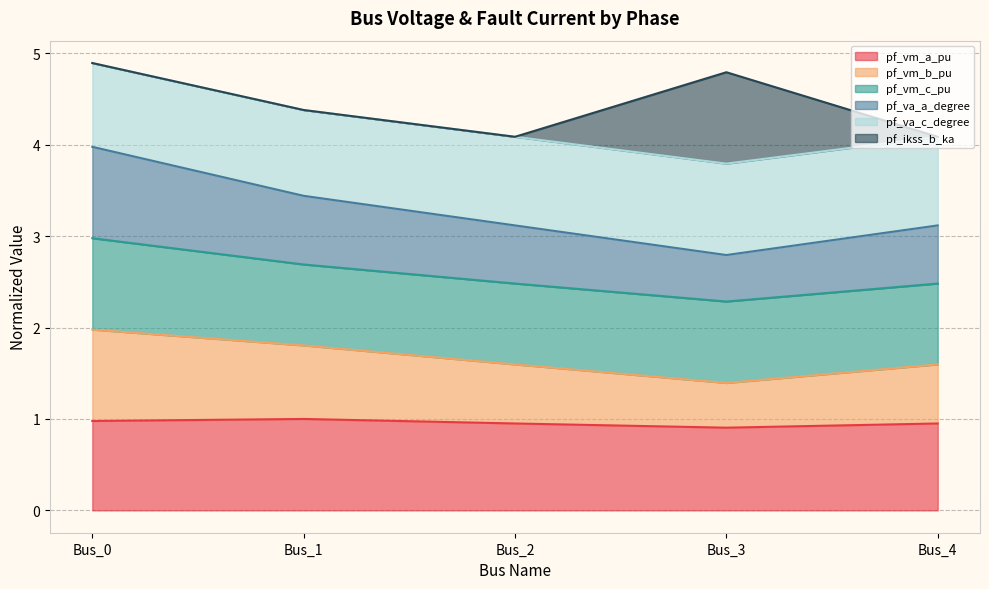

At which category is the sum across all series the highest?

Bus_0